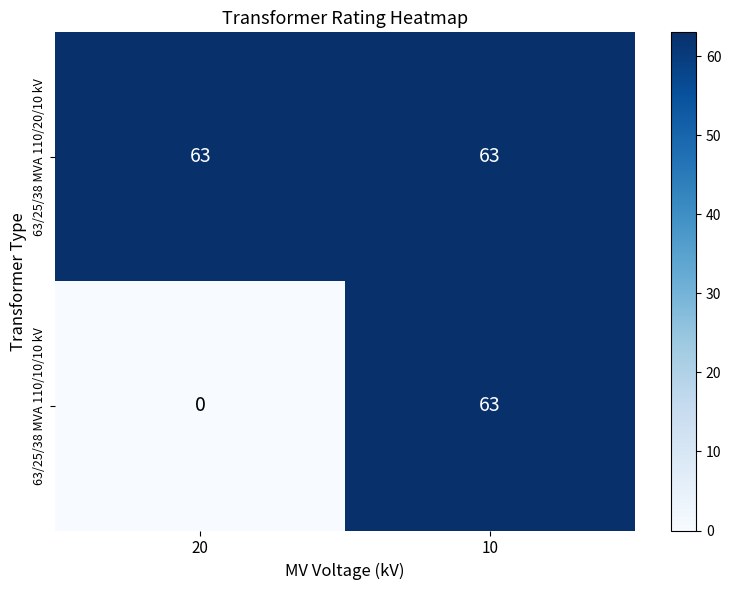

Read the 63/25/38 MVA 110/20/10 kV value at 10.

63